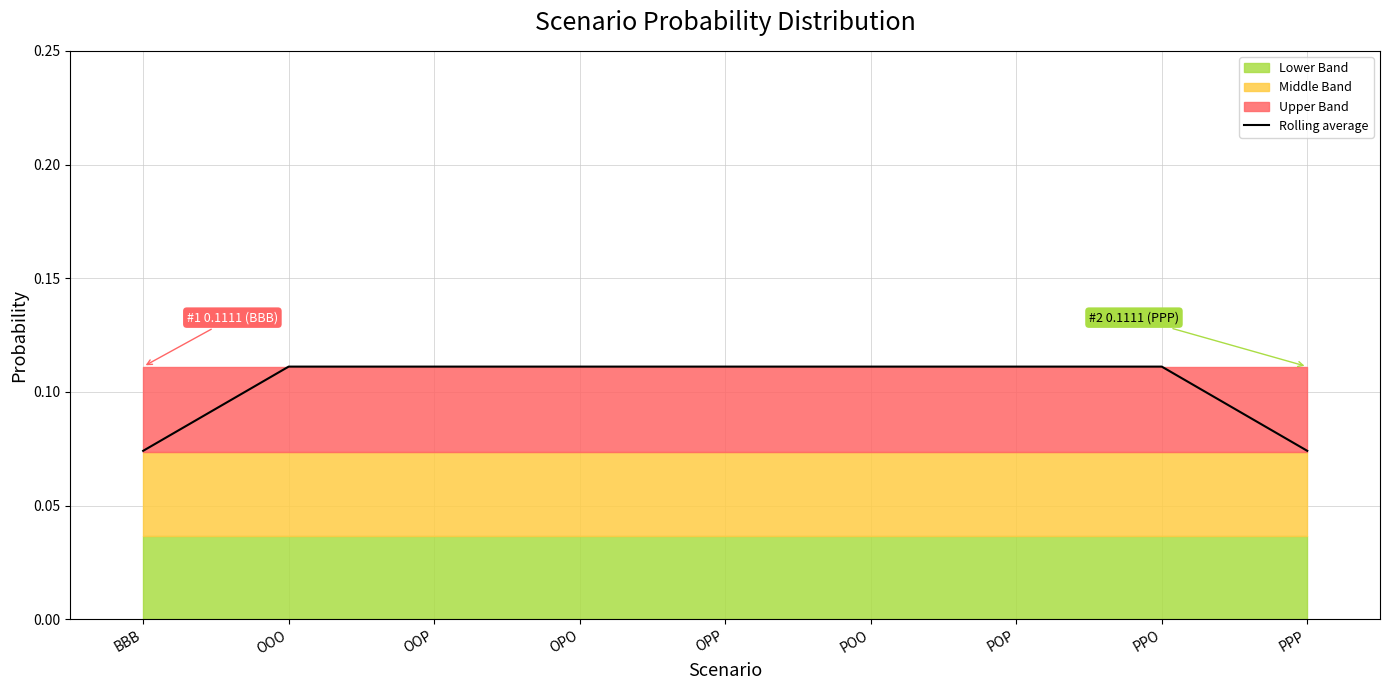

Rank the categories by value from lowest to highest.

BBB, PPP, OOO, OOP, OPO, OPP, POO, POP, PPO